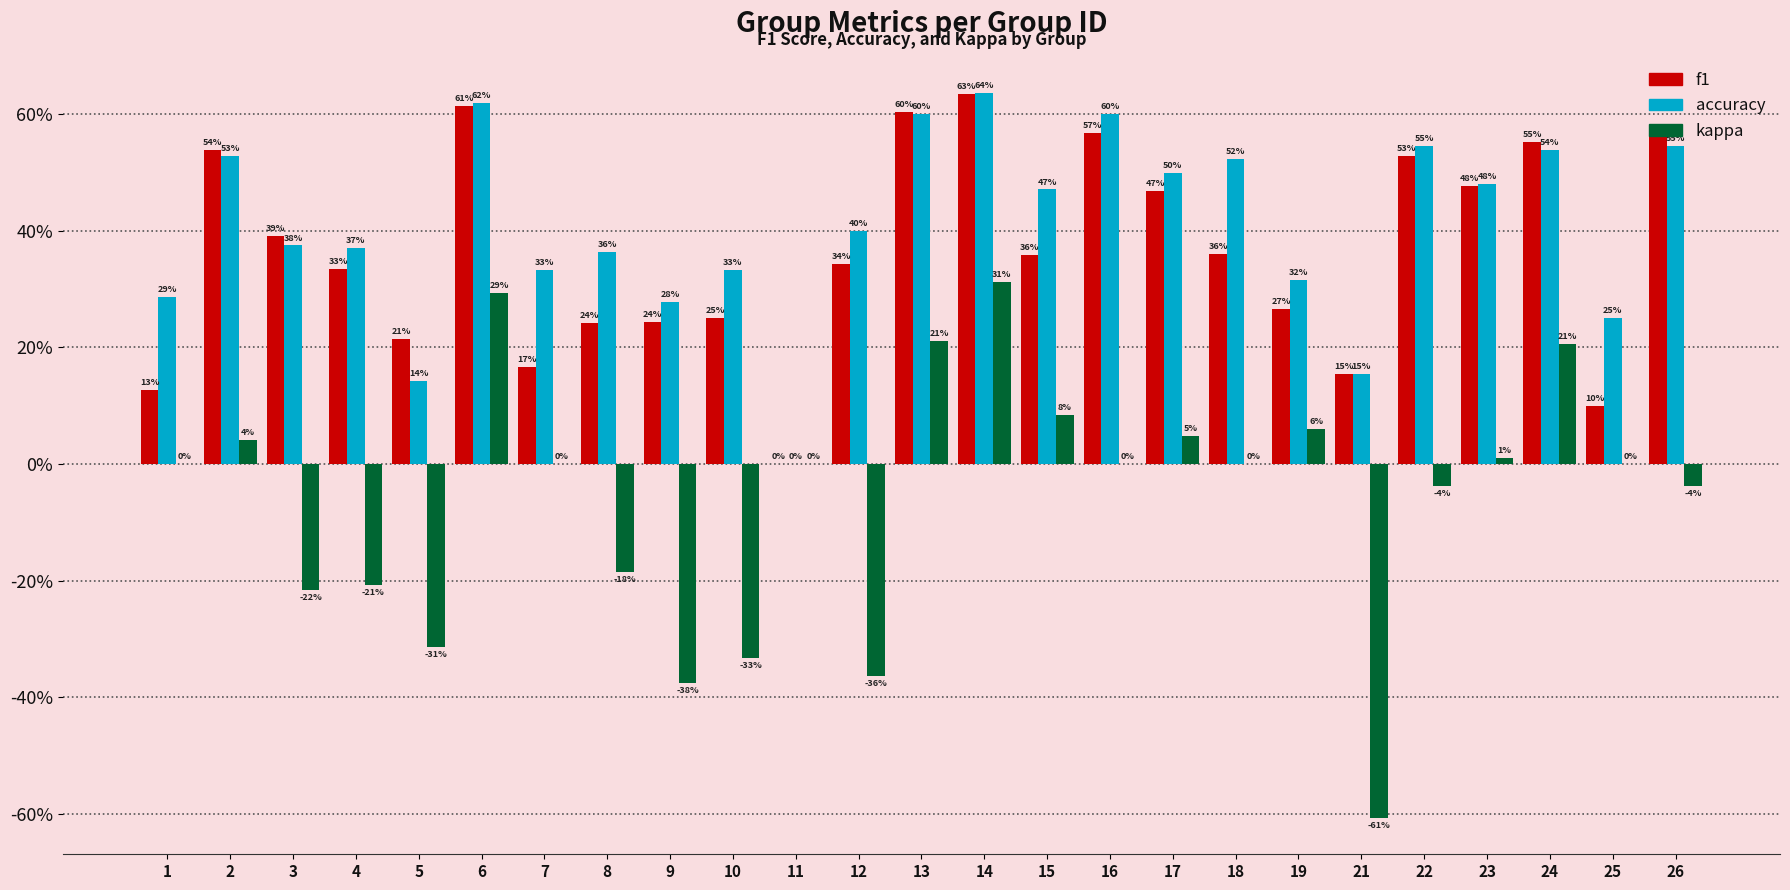

Reading left to right, list all the values displayed in this chart.

f1: 1=0.1	2=0.5	3=0.4	4=0.3	5=0.2	6=0.6	7=0.2	8=0.2	9=0.2	10=0.2	11=0.0	12=0.3	13=0.6	14=0.6	15=0.4	16=0.6	17=0.5	18=0.4	19=0.3	21=0.2	22=0.5	23=0.5	24=0.6	25=0.1	26=0.6
accuracy: 1=0.3	2=0.5	3=0.4	4=0.4	5=0.1	6=0.6	7=0.3	8=0.4	9=0.3	10=0.3	11=0.0	12=0.4	13=0.6	14=0.6	15=0.5	16=0.6	17=0.5	18=0.5	19=0.3	21=0.2	22=0.5	23=0.5	24=0.5	25=0.2	26=0.5
kappa: 1=0.0	2=0.0	3=-0.2	4=-0.2	5=-0.3	6=0.3	7=0.0	8=-0.2	9=-0.4	10=-0.3	11=0.0	12=-0.4	13=0.2	14=0.3	15=0.1	16=0.0	17=0.0	18=0.0	19=0.1	21=-0.6	22=-0.0	23=0.0	24=0.2	25=0.0	26=-0.0